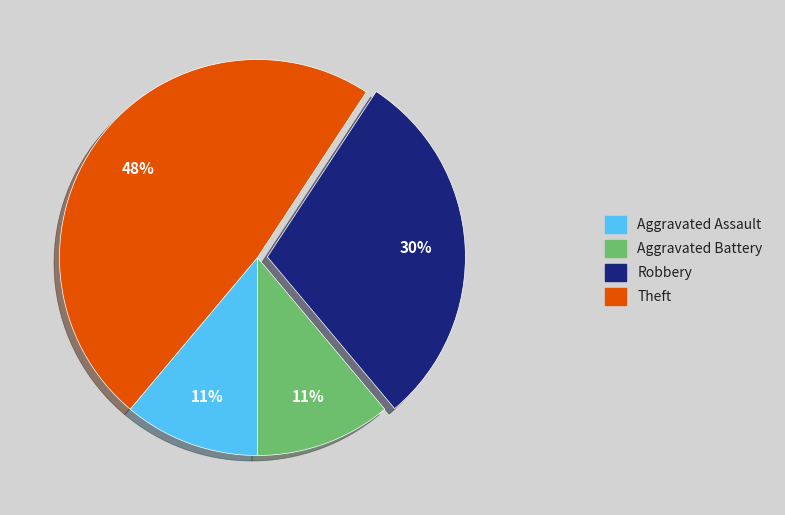

To the nearest percent, what is the average slice percentage?

25%